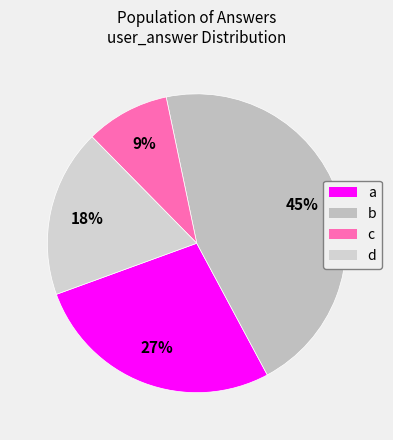

How many segments does this pie chart have?

4